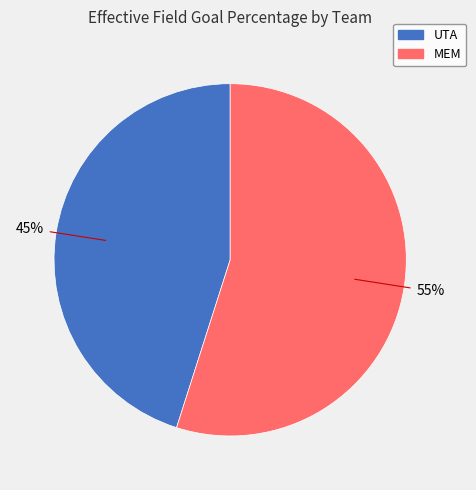

Does UTA account for over 50% of the chart?

No